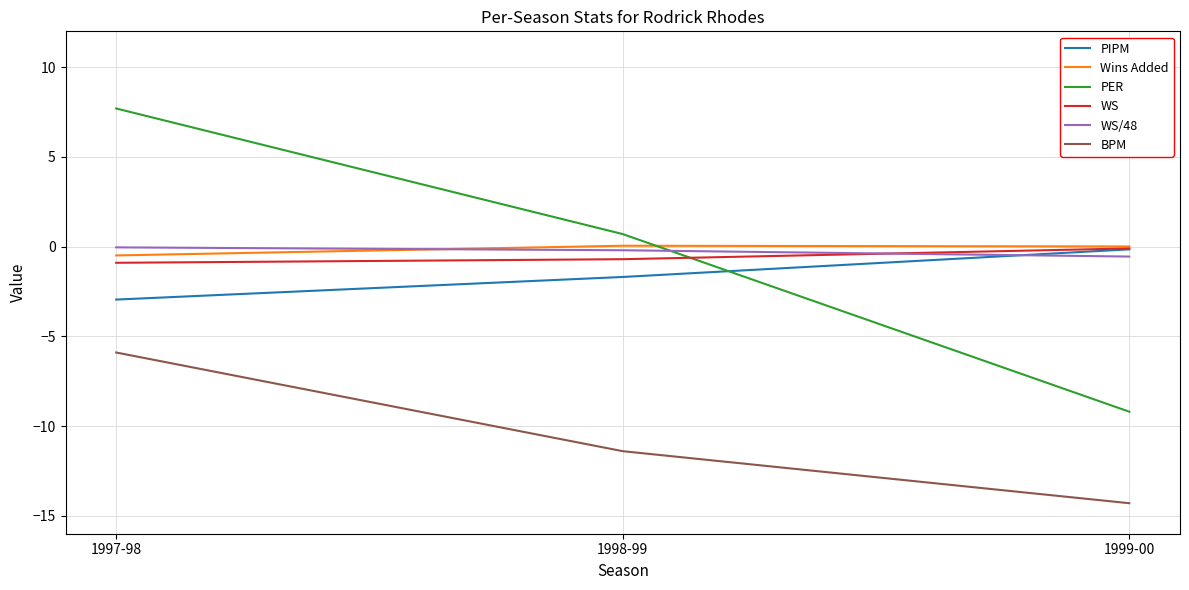

Between 1997-98 and 1998-99, which series saw the biggest shift?

PER